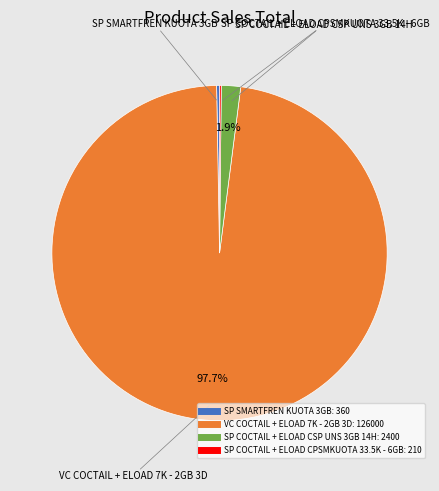

Is there a majority slice in this chart?

Yes